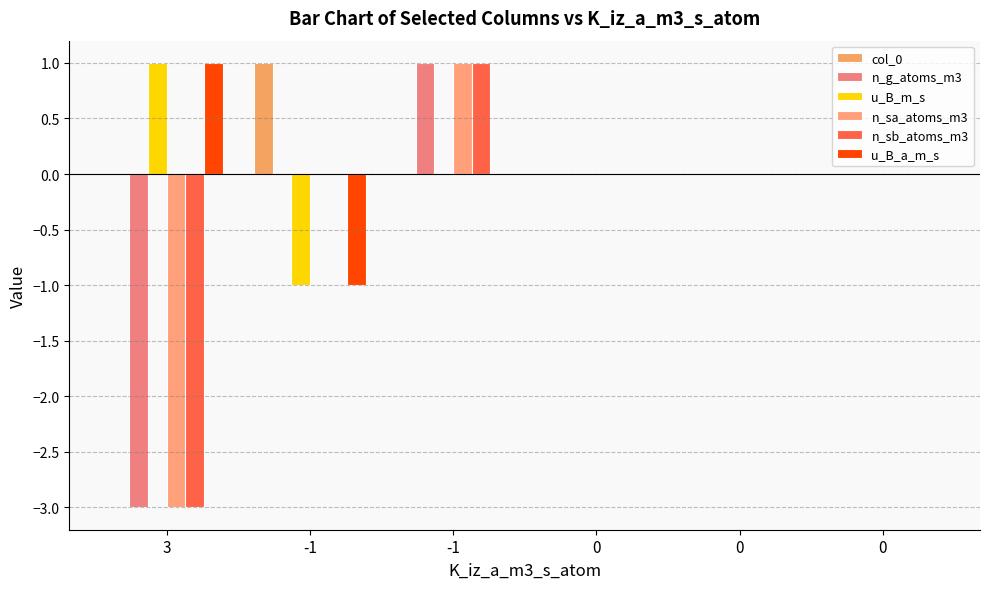

Are the bars grouped side by side (vs. stacked)?

Yes